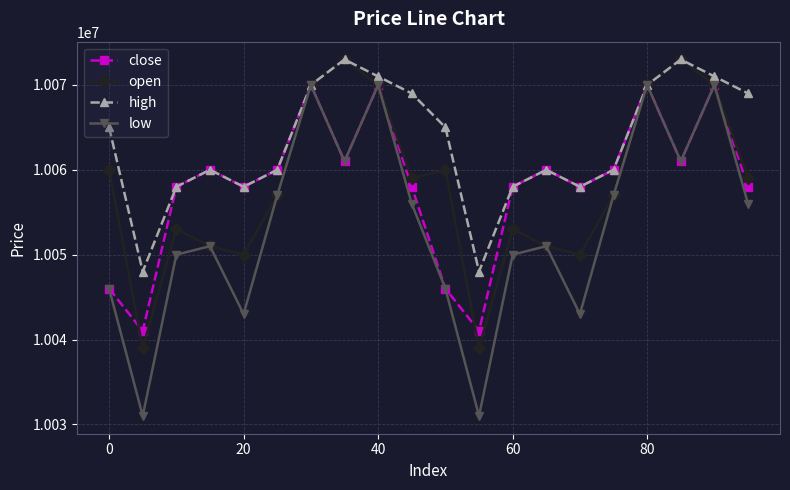

True or false: open has more than 2 points higher than both neighbors.

True